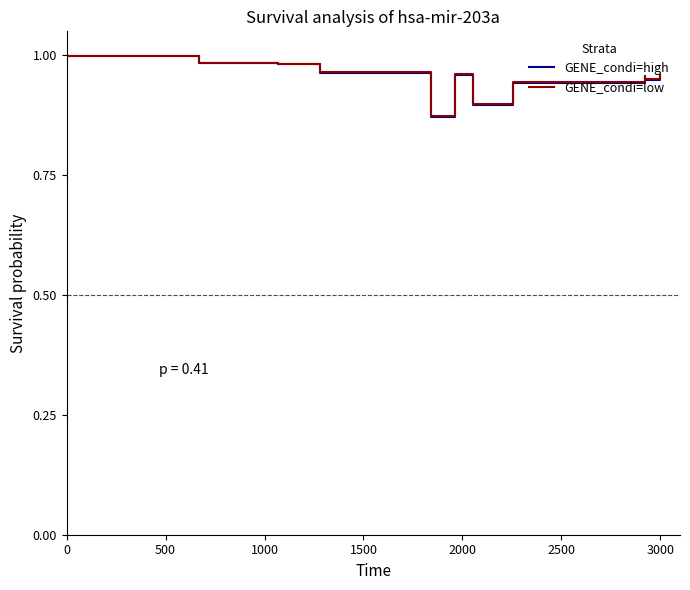

Count the number of categories in the chart.

40